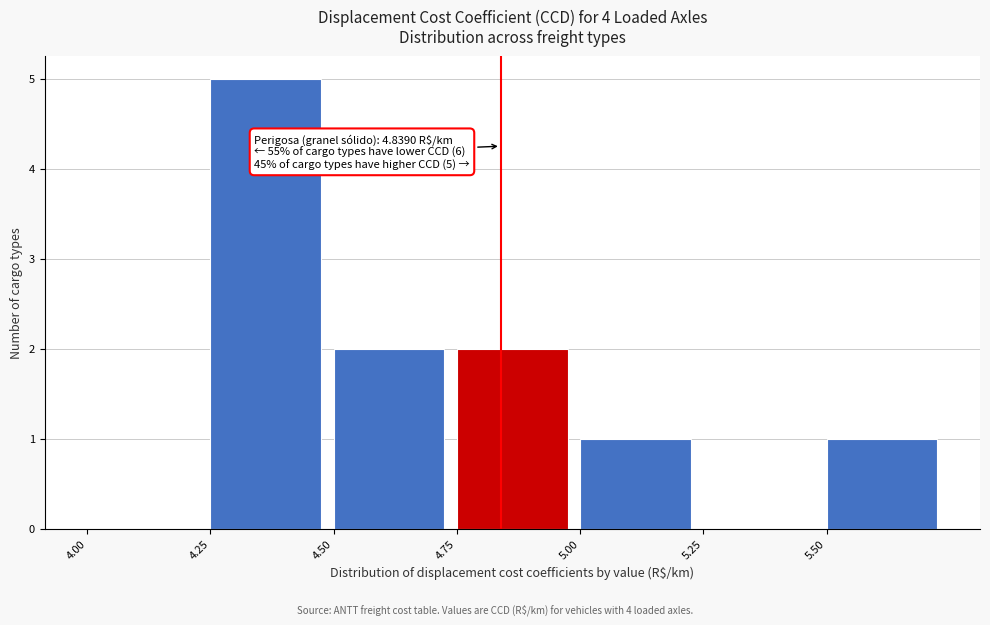

Which range on the x-axis has the tallest bar?

4.25 to 4.50